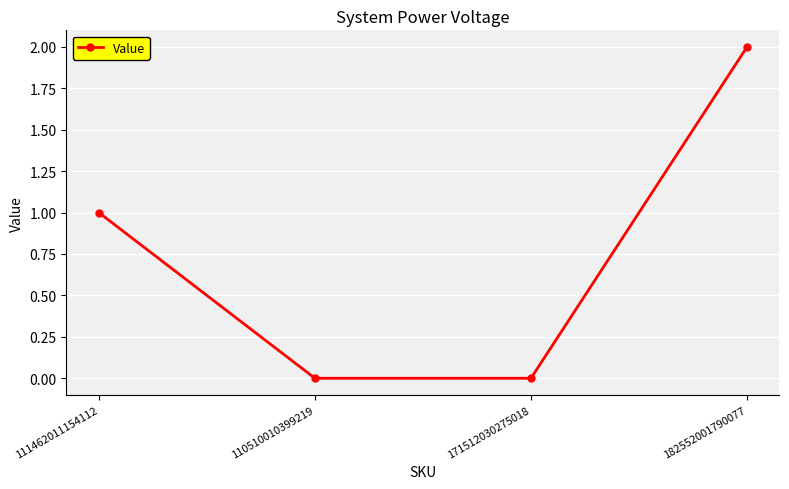

Between 111462011154112 and 110510010399219, which is larger?

111462011154112